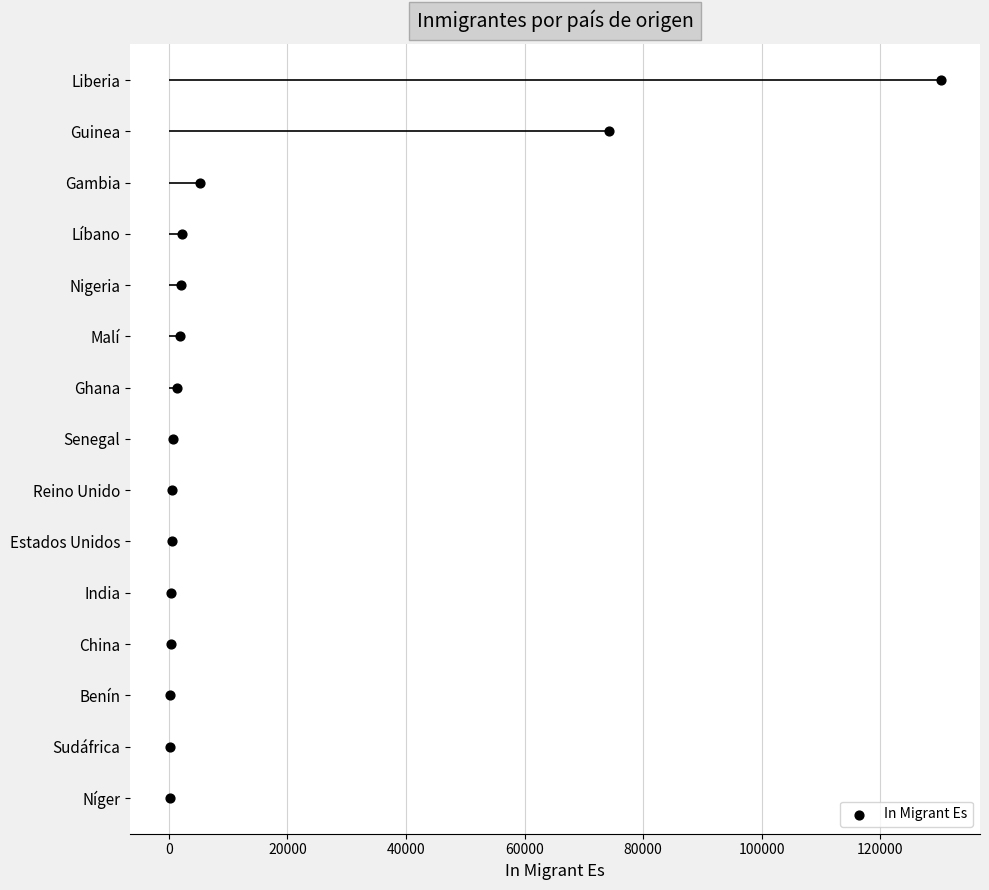

What is the change in value from 0 to 80000?

+4